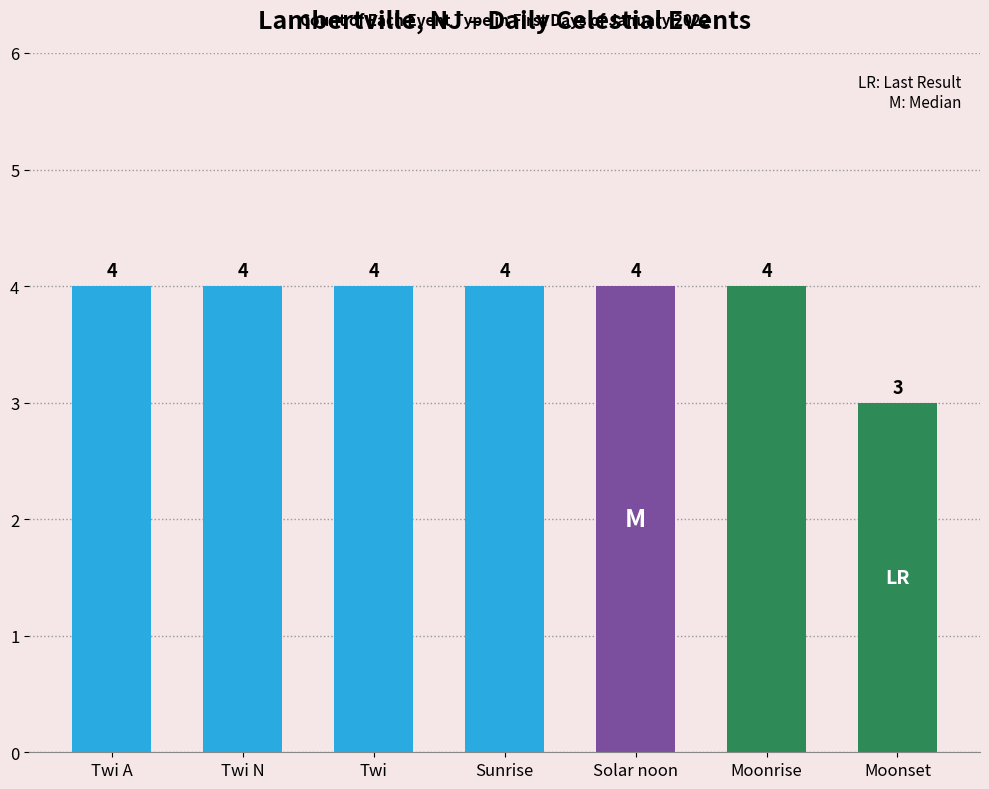

What position from the right is Moonset?

1